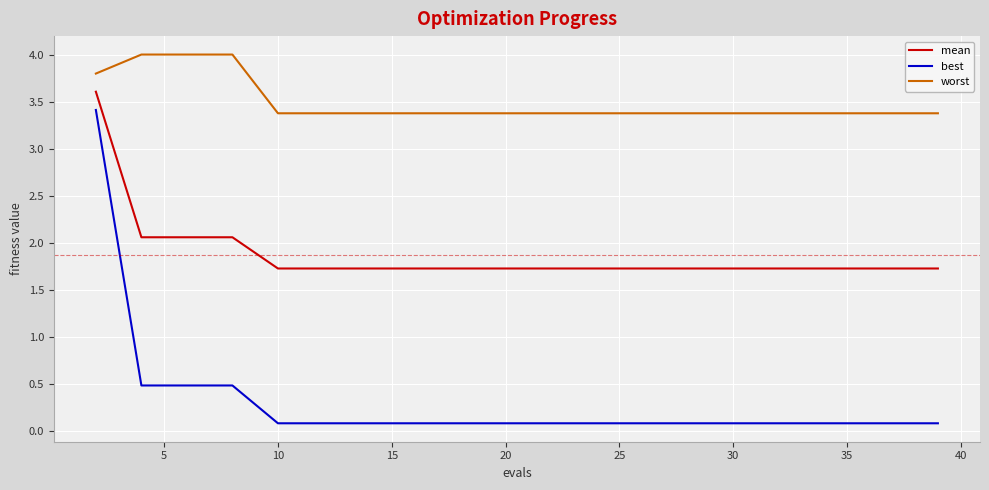

True or false: best and worst cross at least once.

False